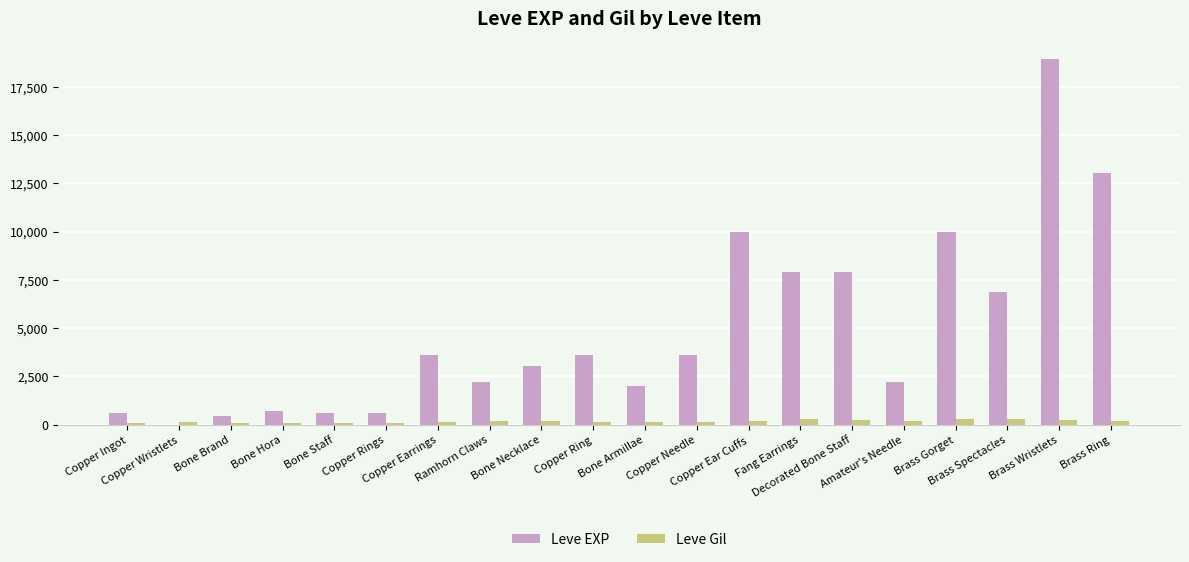

Which series has the largest total across all categories?

Leve EXP